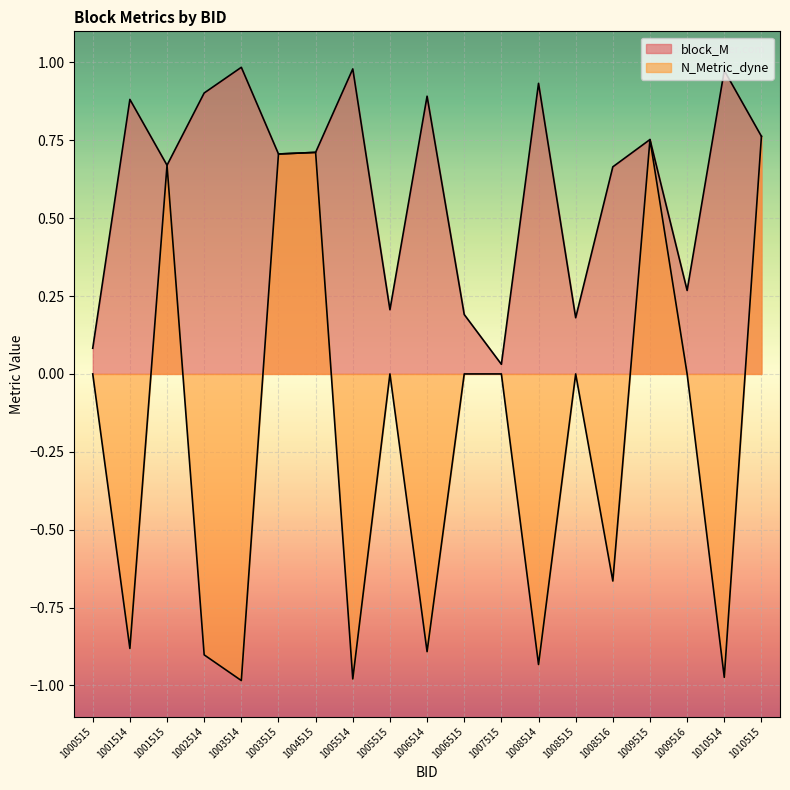

What are all the series names shown in the legend?

block_M, N_Metric_dyne